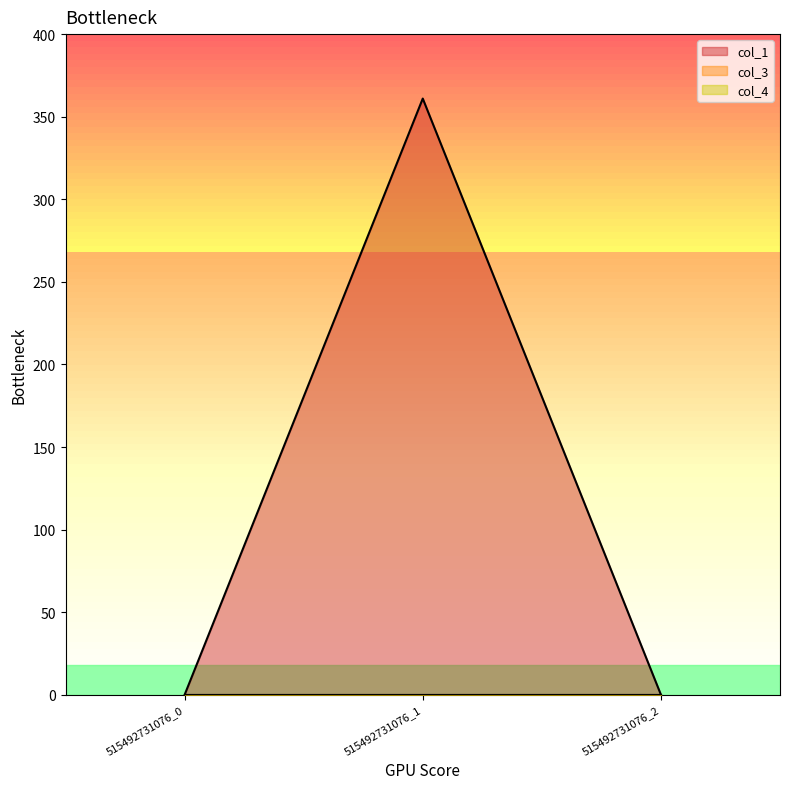

At how many categories does at least one series exceed 151?

1